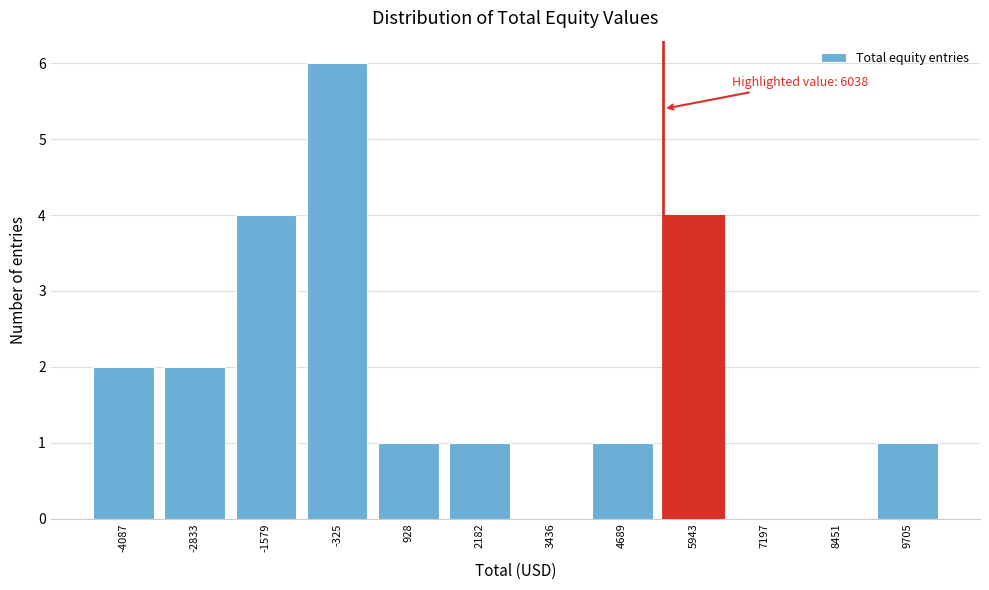

Reading right to left, what are all the values shown in this chart?

9705=1	8451=0	7197=0	5943=4	4689=1	3436=0	2182=1	928=1	-325=6	-1579=4	-2833=2	-4087=2